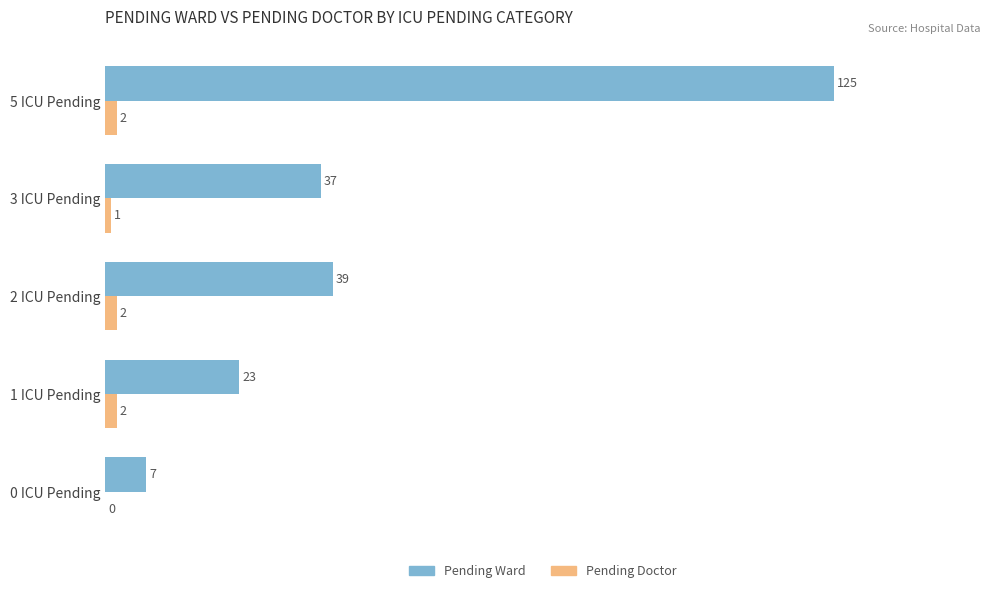

Between 0 ICU Pending and 5 ICU Pending, which series saw the biggest shift?

Pending Ward